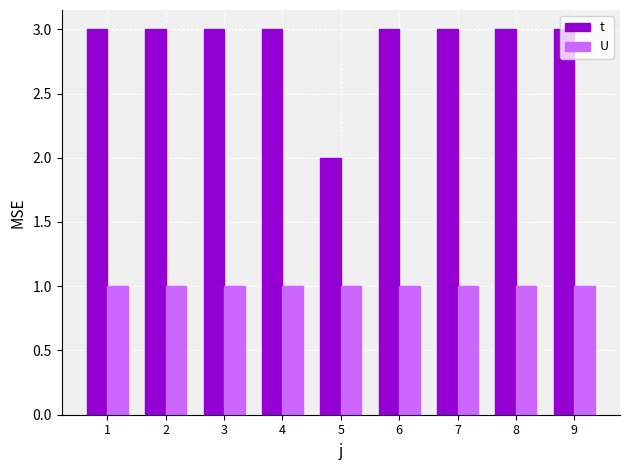

Is the value of t at 1 greater than the value of U at 1?

Yes